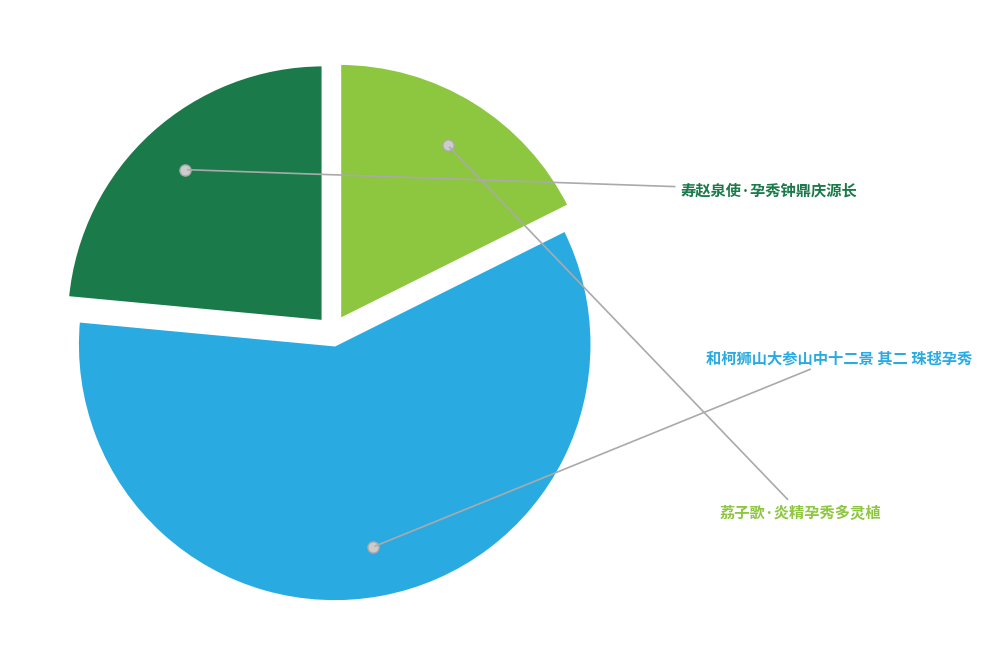

To the nearest percent, what percentage of the pie is 寿赵泉使·孕秀钟鼎庆源长?

24%